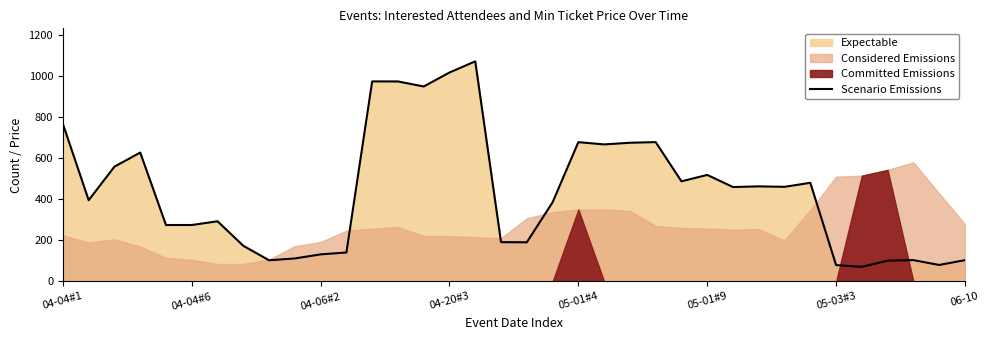

How many points are lower than both their immediate neighbors (excluding endpoints)?

10